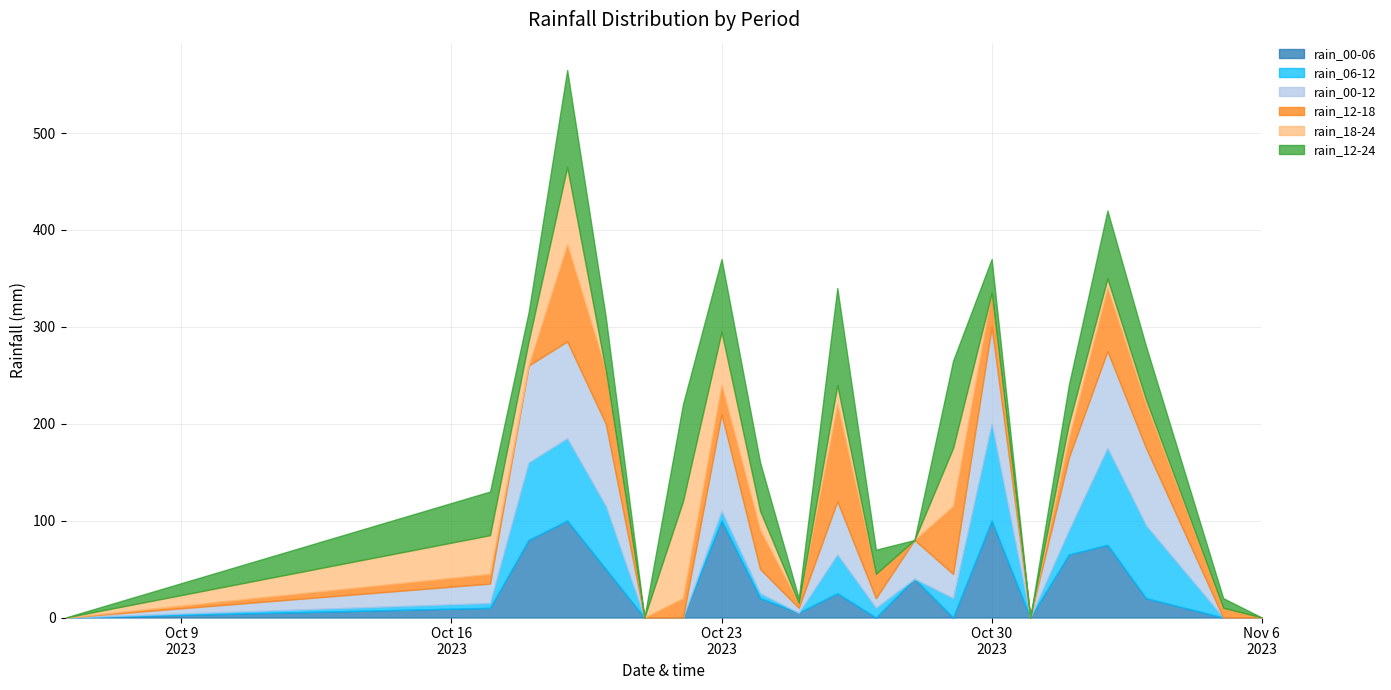

At which label does rain_12-18 first exceed 20?

2023-10-19